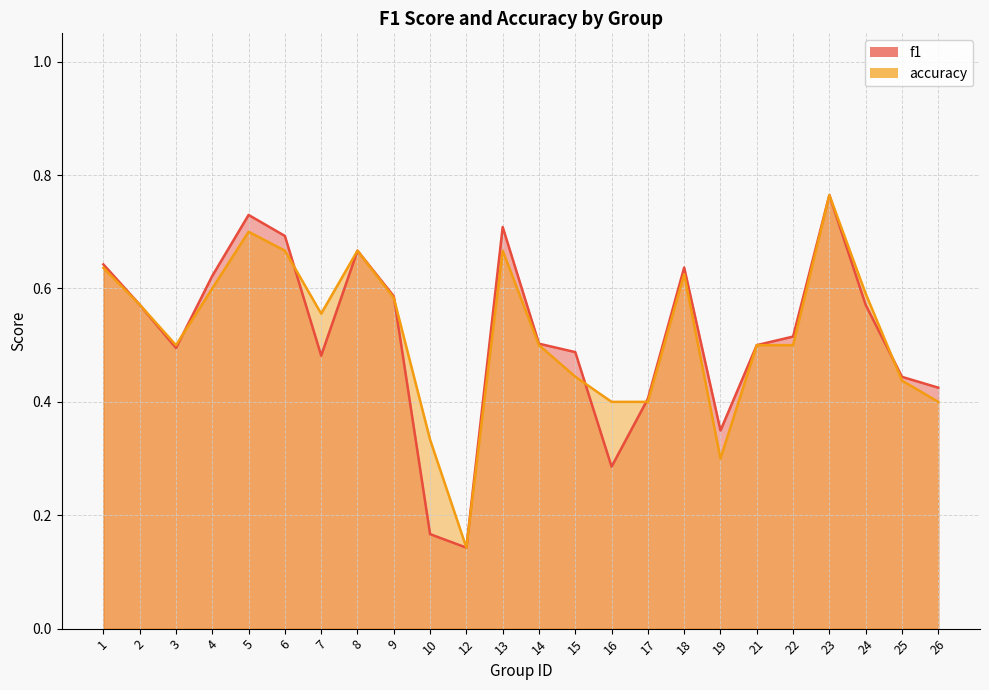

How many f1 values are between 0 and 1?

24